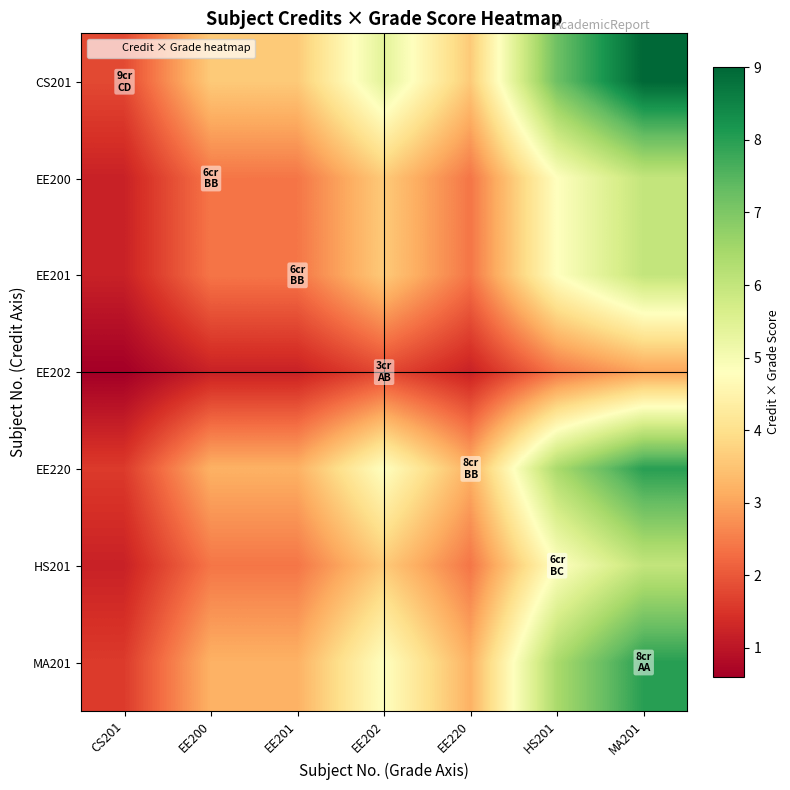

Between EE201 and EE220, which is larger?

EE201